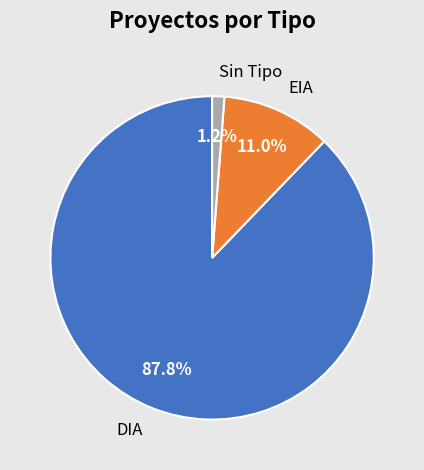

Is it true that DIA is 95% of the pie?

False